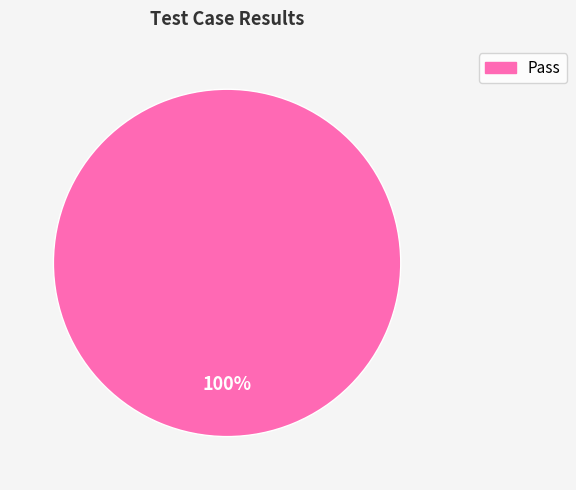

Is there a majority slice in this chart?

Yes